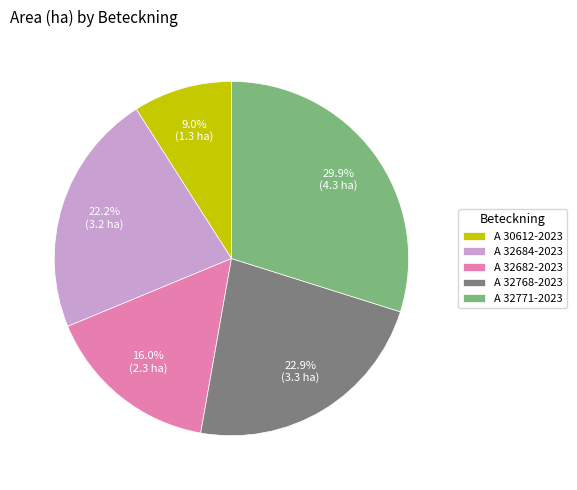

Which slice is the smallest?

A 30612-2023